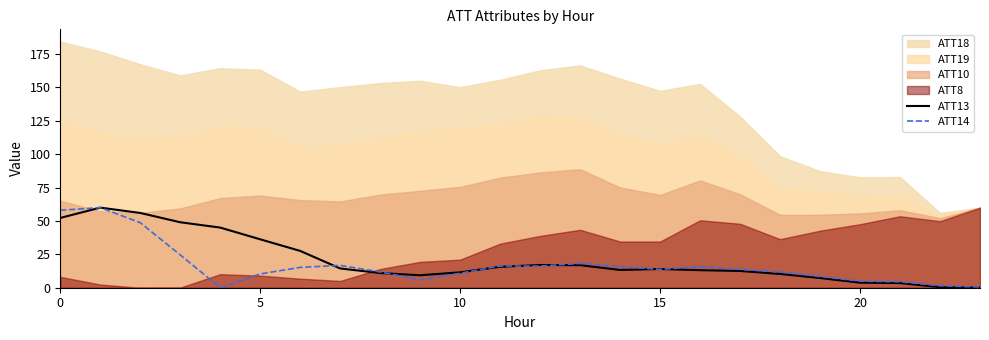

What is the maximum value for ATT13?

60.0